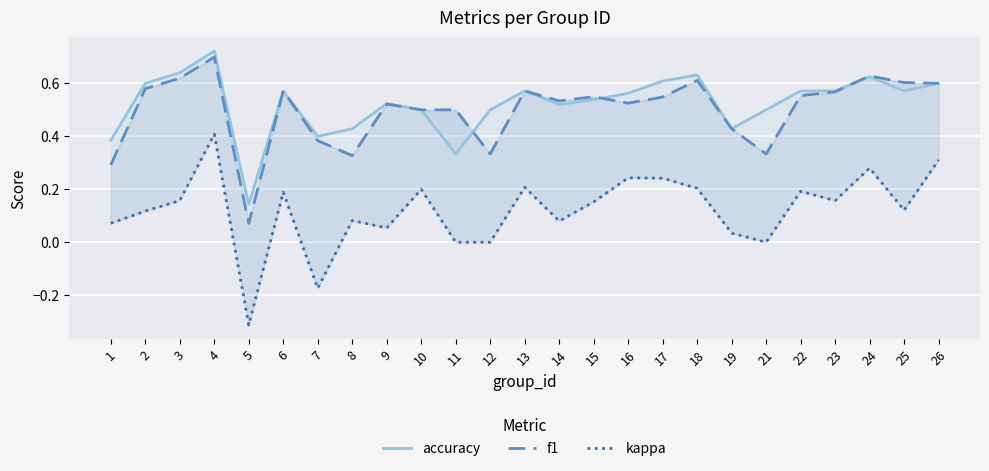

True or false: kappa and f1 intersect in this chart.

False